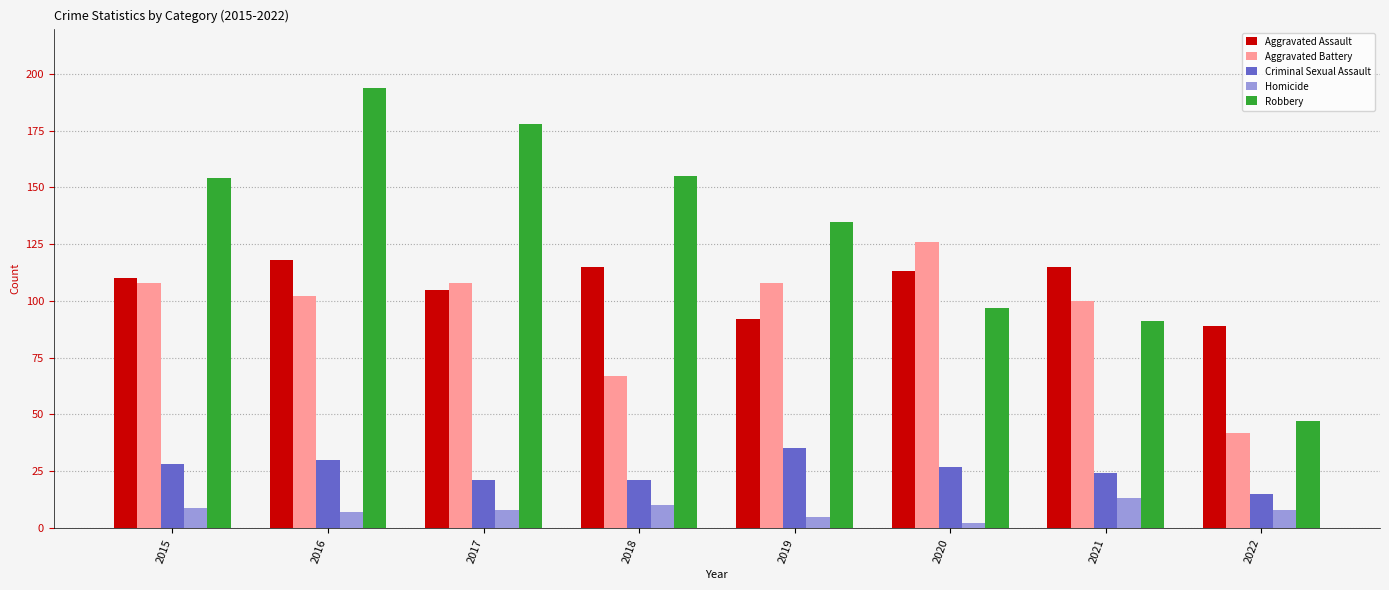

What is the highest value of the Homicide series?

13